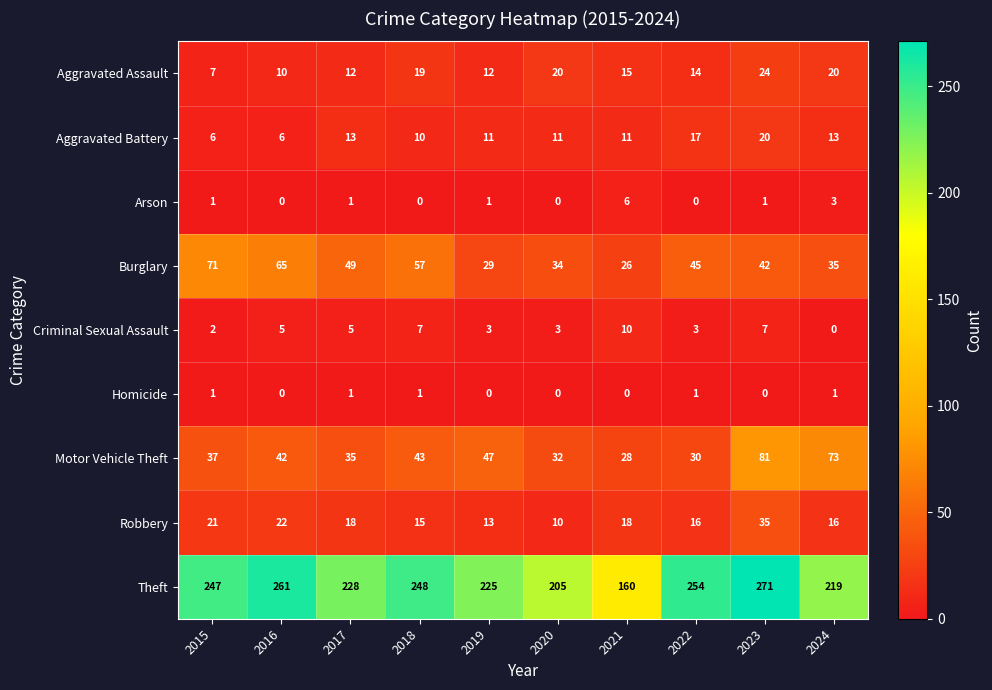

The Aggravated Assault series shows 15 at 2021. True or false?

True